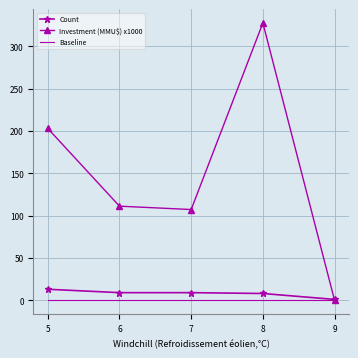

Rank the series by their maximum value, from lowest to highest.

Baseline, Count, Investment (MMU$) x1000